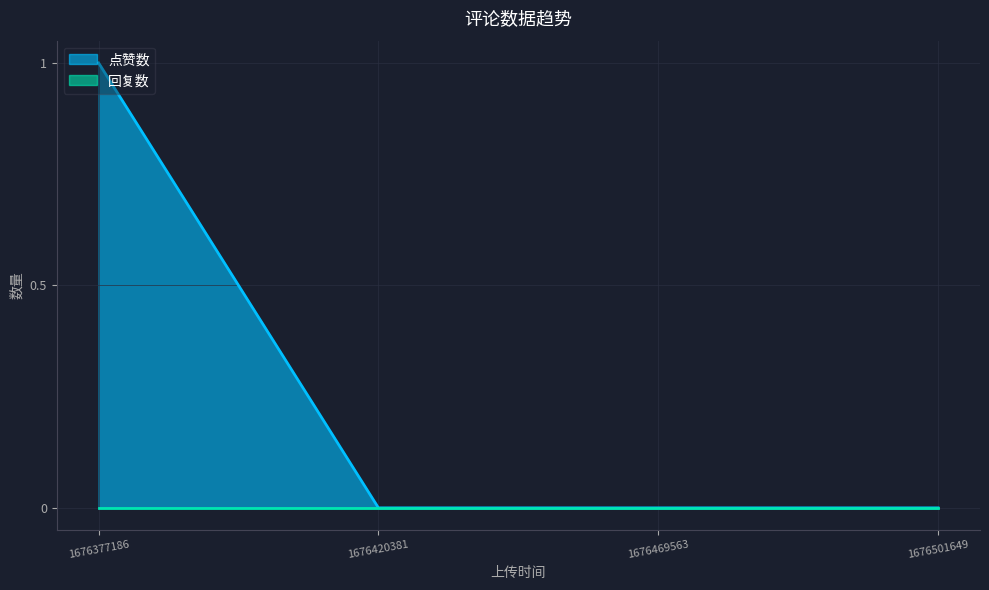

What is the sum of the values at 1676377186 and 1676420381?

1